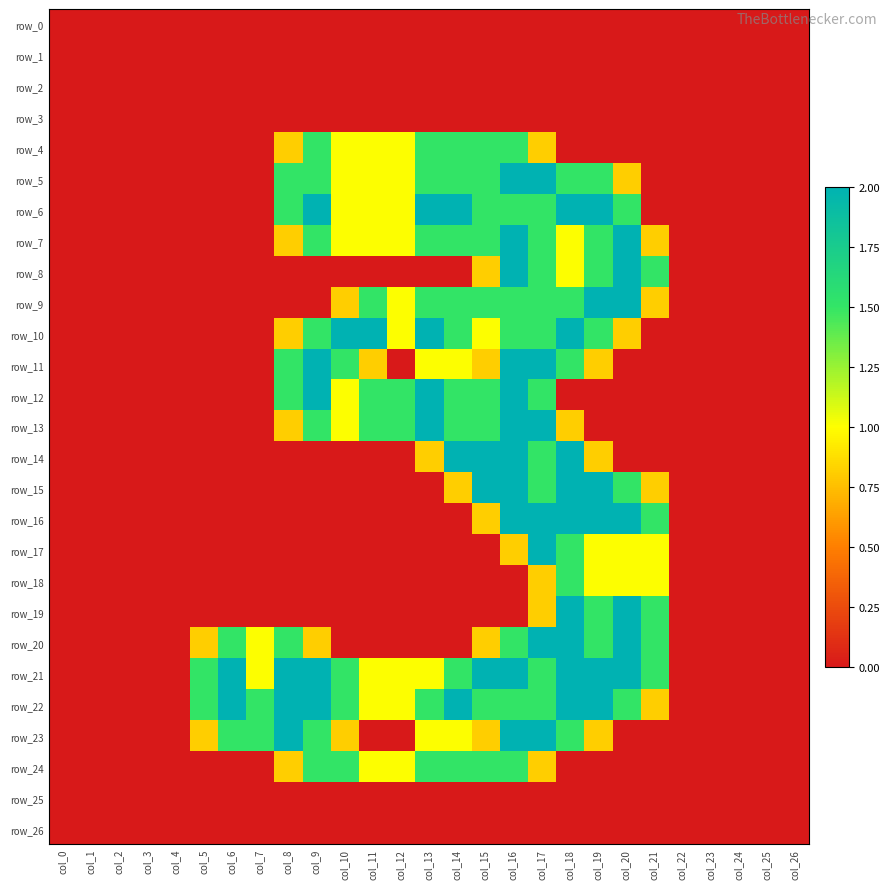

Which label corresponds to the largest value in the chart?

col_16